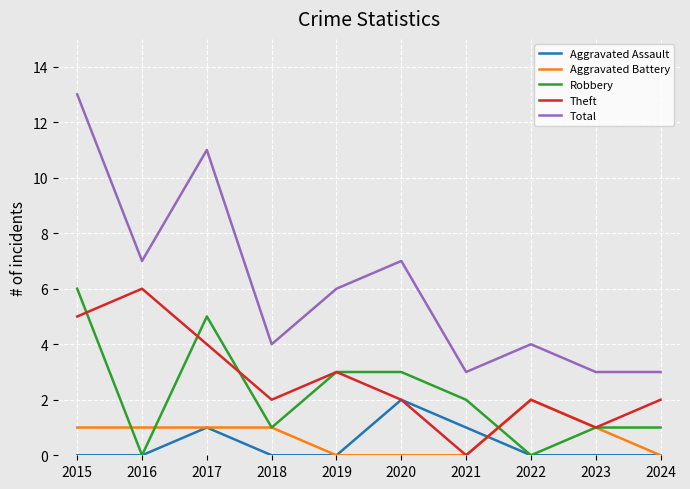

Which series changed the most between 2015 and 2017?

Total